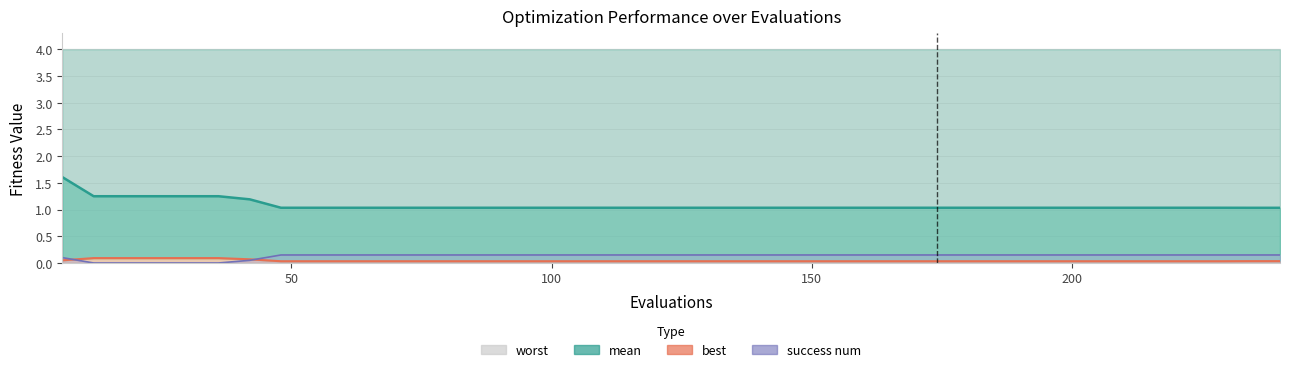

What is the value of the mean point at the 7th from the left?

1.2